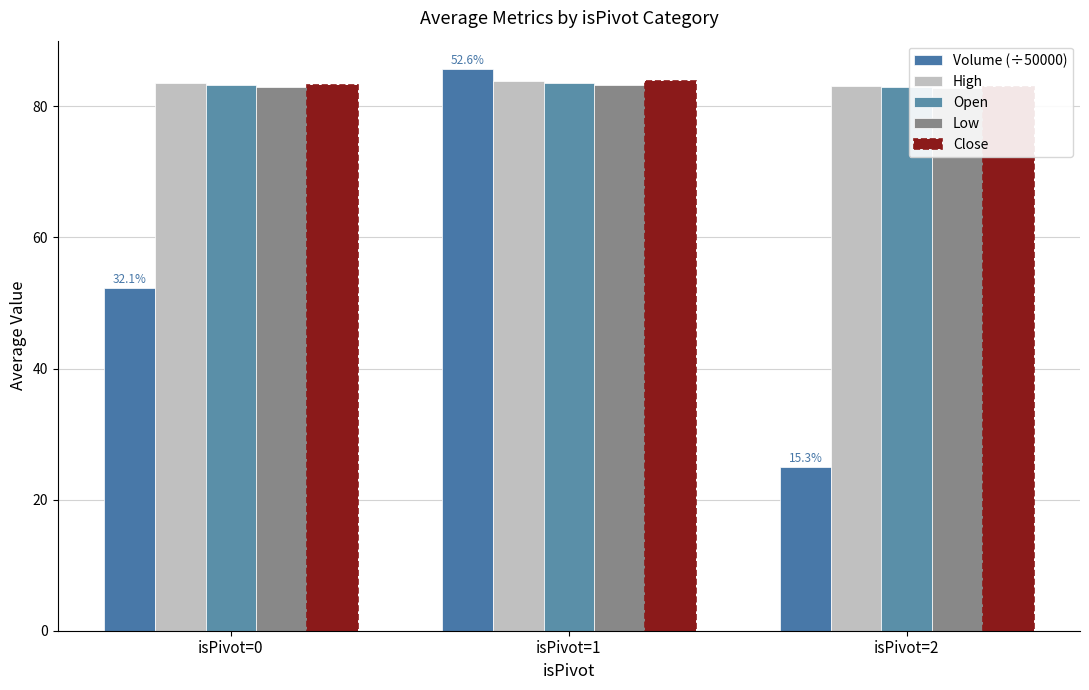

What is the minimum value for Low?

82.8